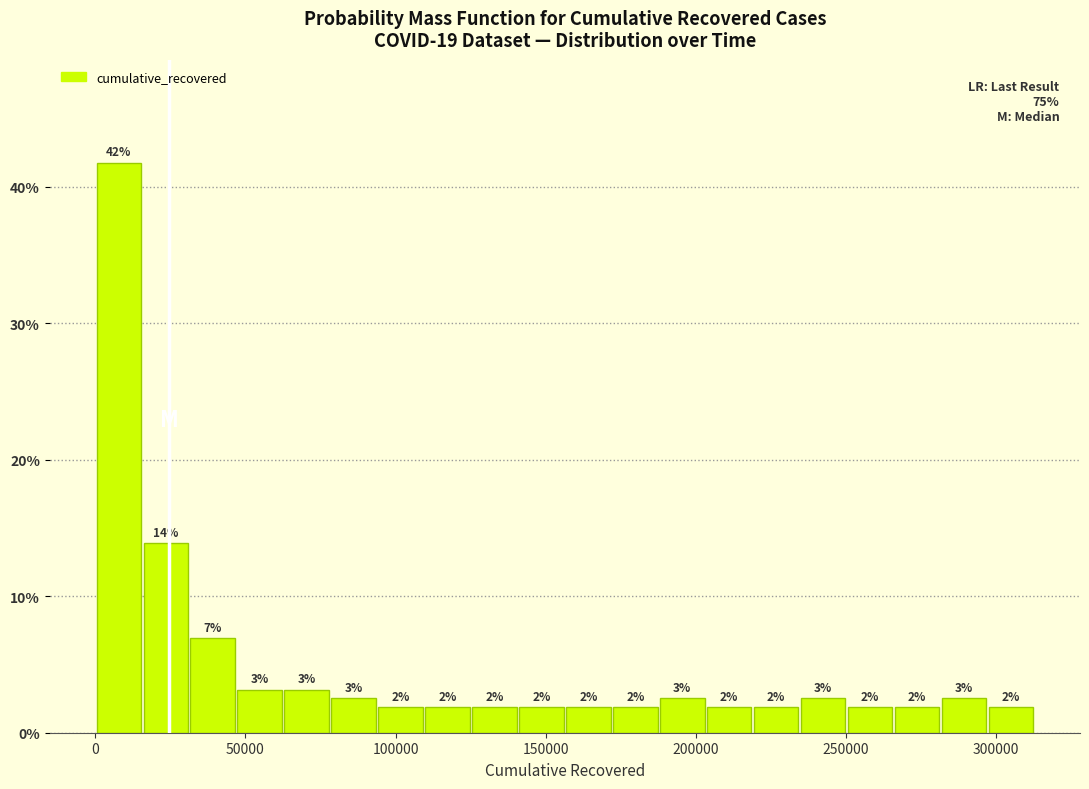

Around what value on the x-axis is the tallest bar? Give the approximate position of its centre, as read against the axis.

10000